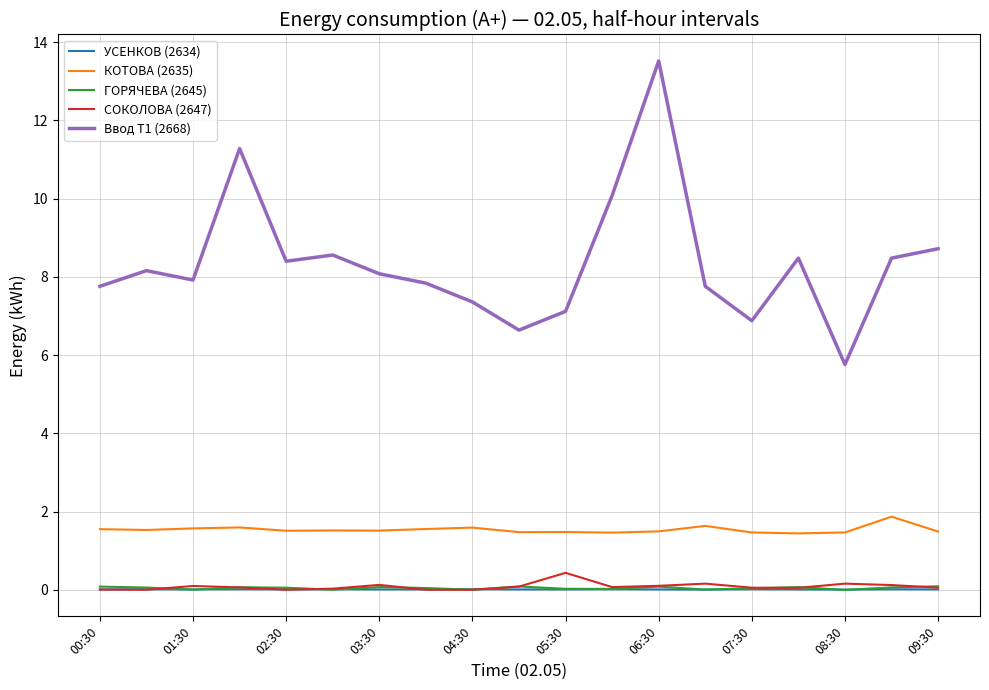

True or false: УСЕНКОВ (2634) and КОТОВА (2635) intersect in this chart.

False